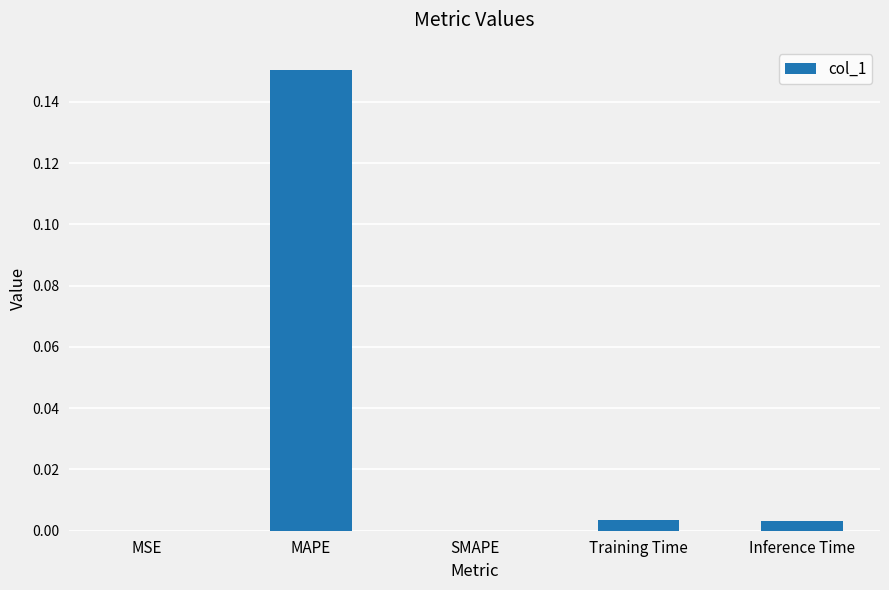

Which has a higher value, MSE or MAPE?

MAPE